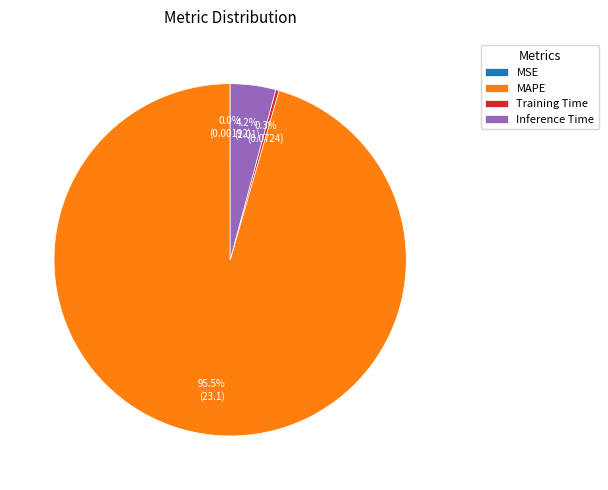

Is there any slice that represents more than half of the pie?

Yes